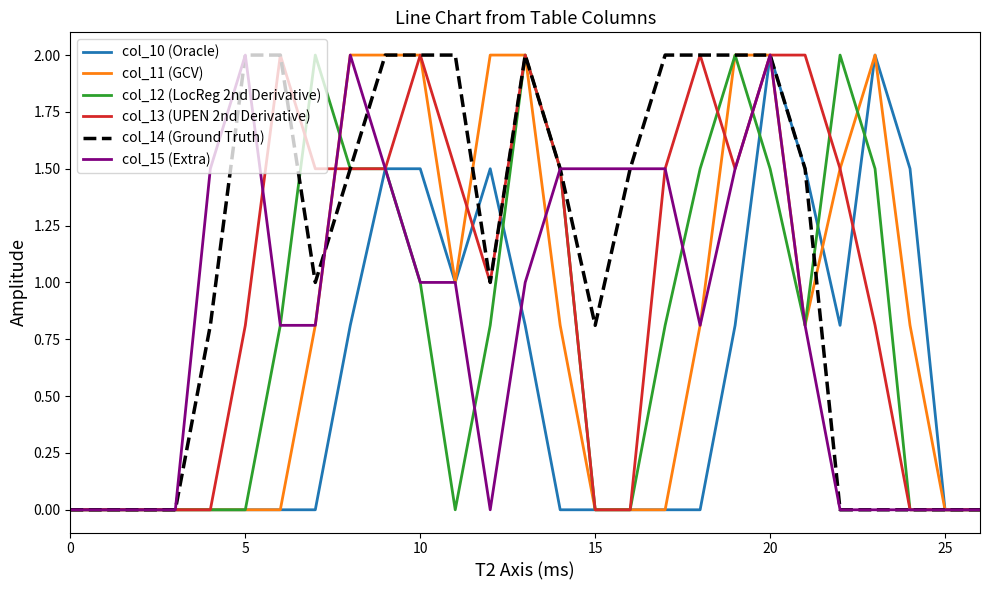

What is the greatest value displayed?

2.0